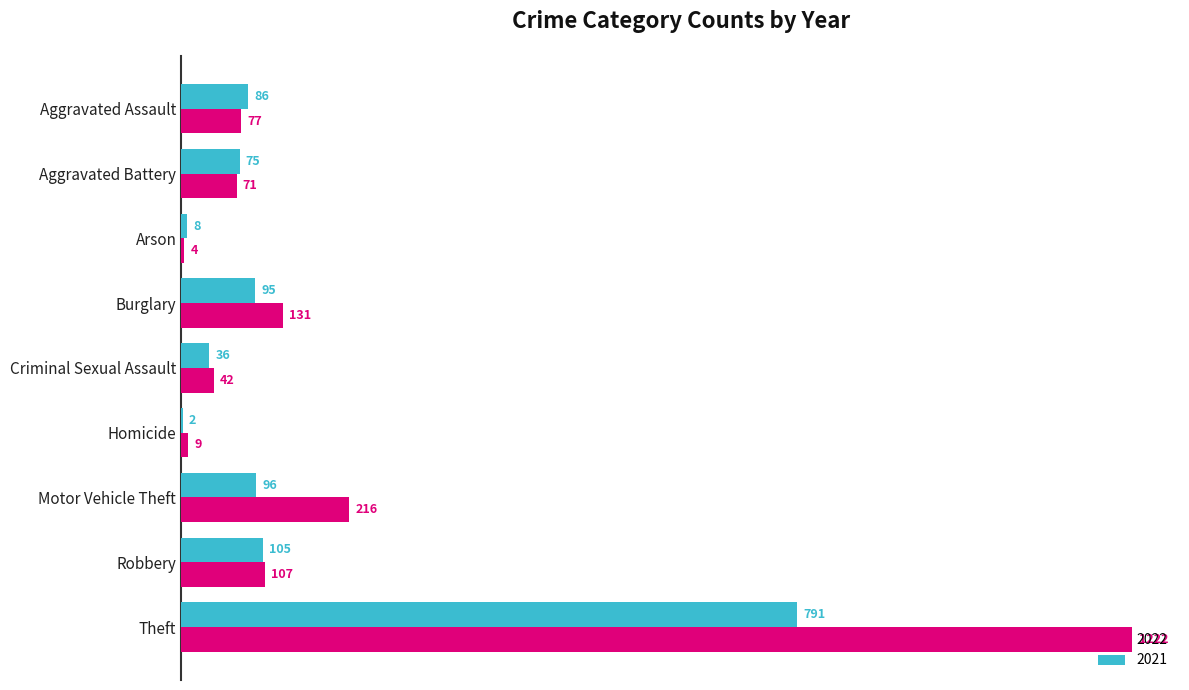

True or false: 2022 has a value of 60 at Burglary.

False